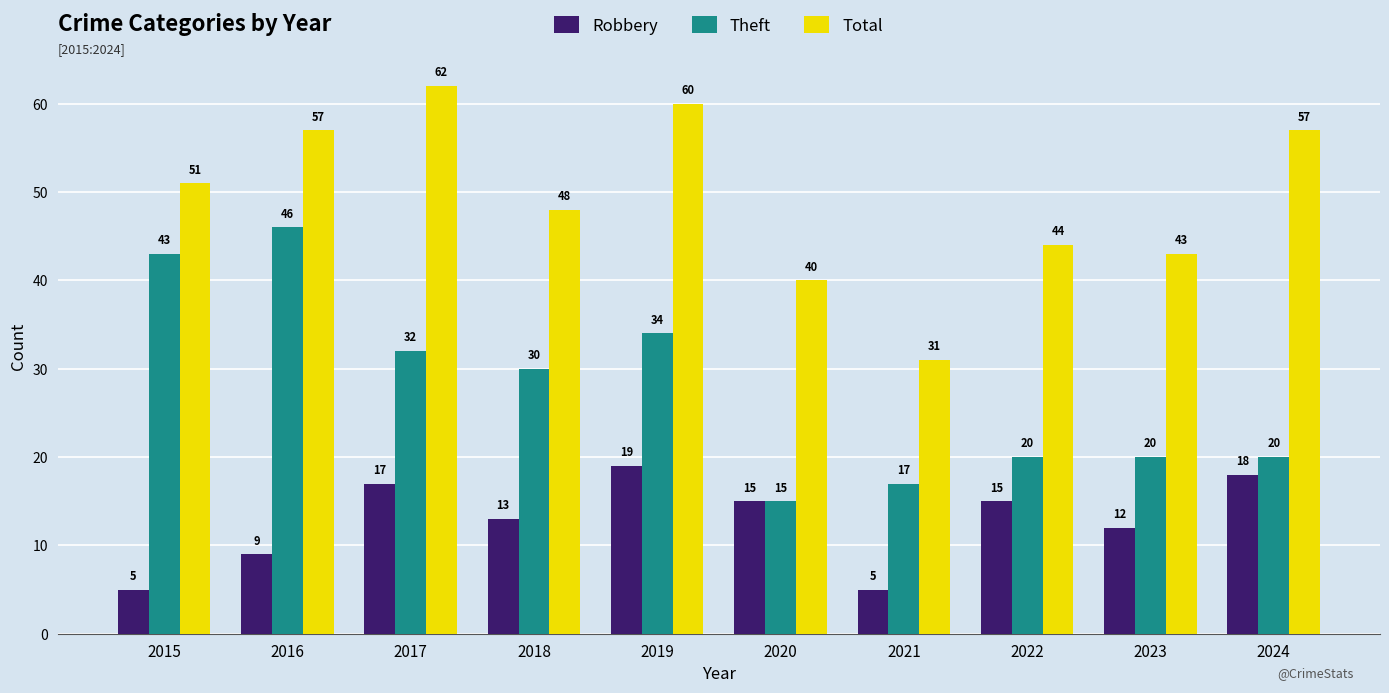

At which label does Theft first exceed 30?

2015